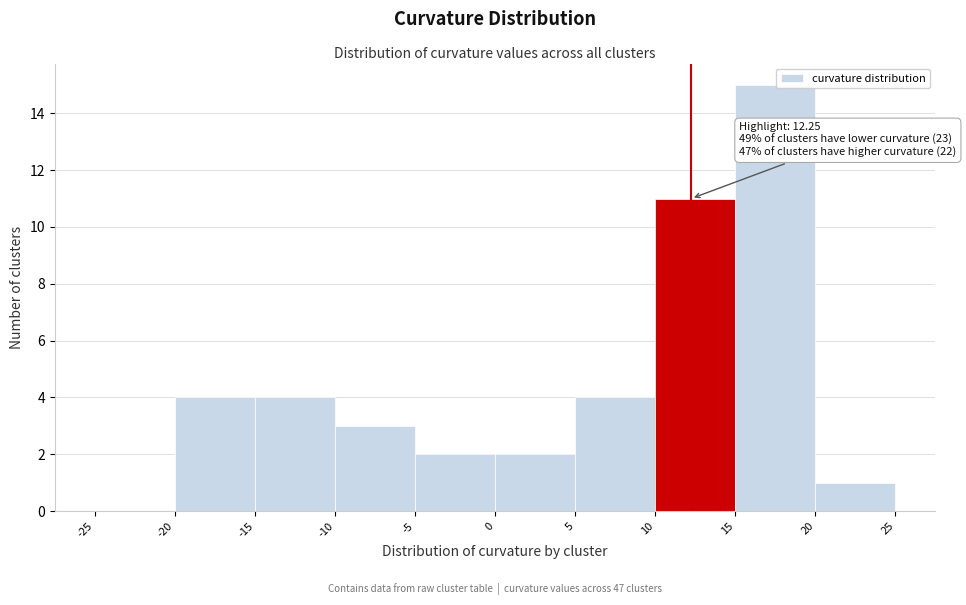

Over which range of the x-axis is the bar tallest?

15 to 20